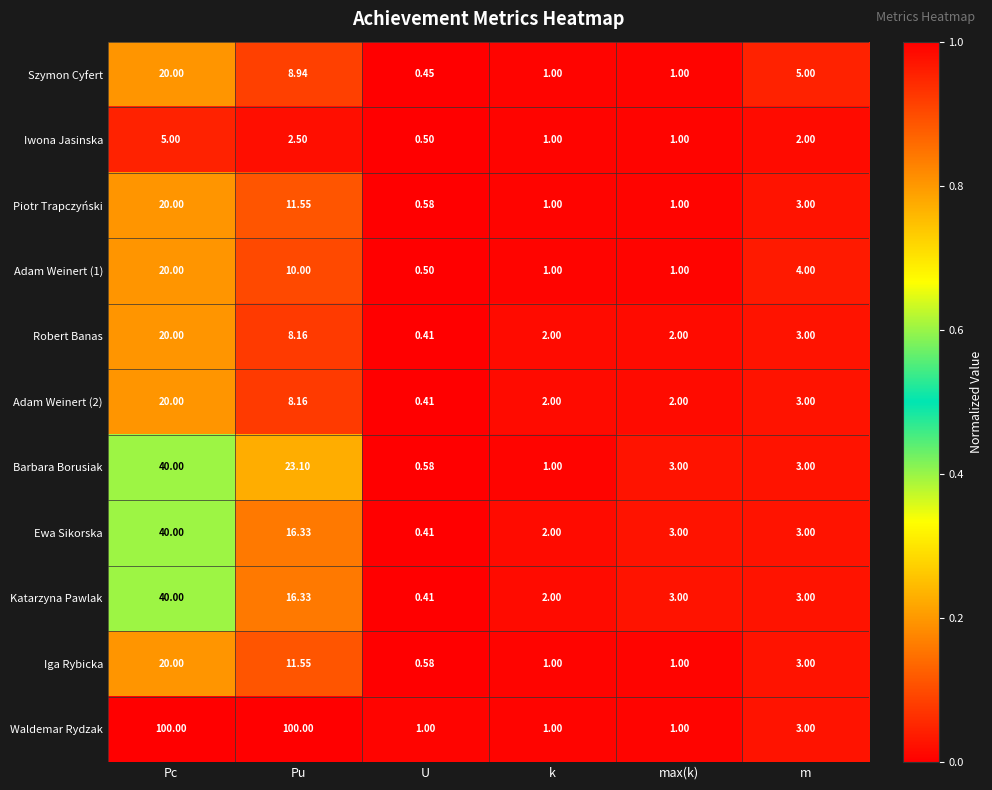

Which series has the largest total across all categories?

Waldemar Rydzak